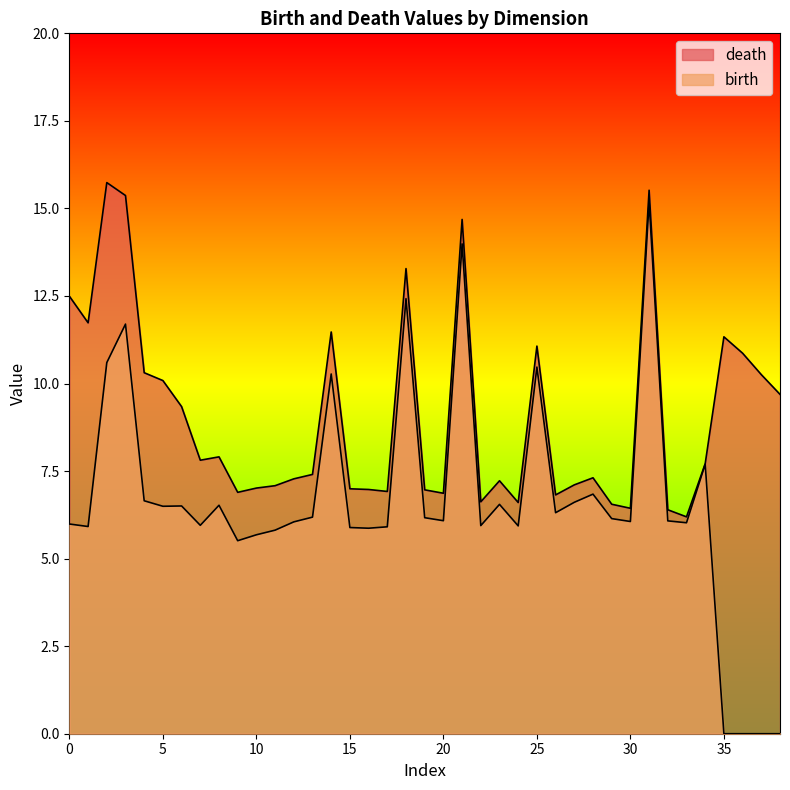

Rank the series by their average value, from highest to lowest.

death, birth